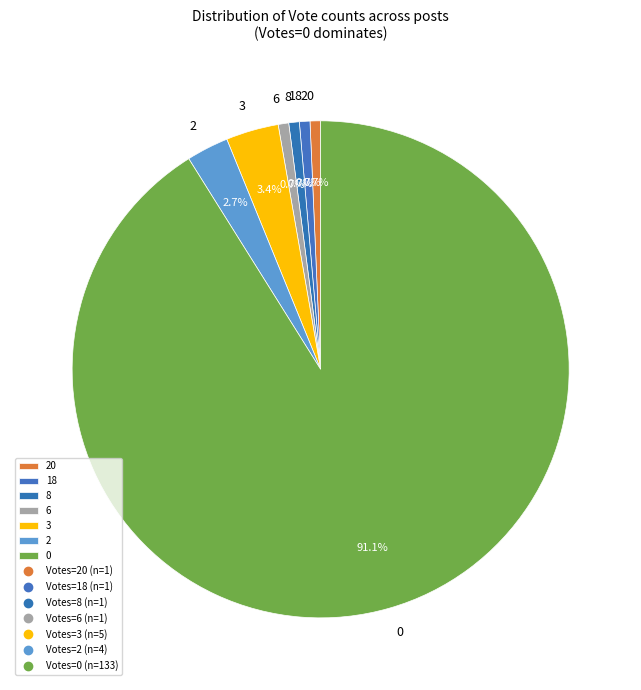

Combined, do 2 and 6 account for over 50%?

No